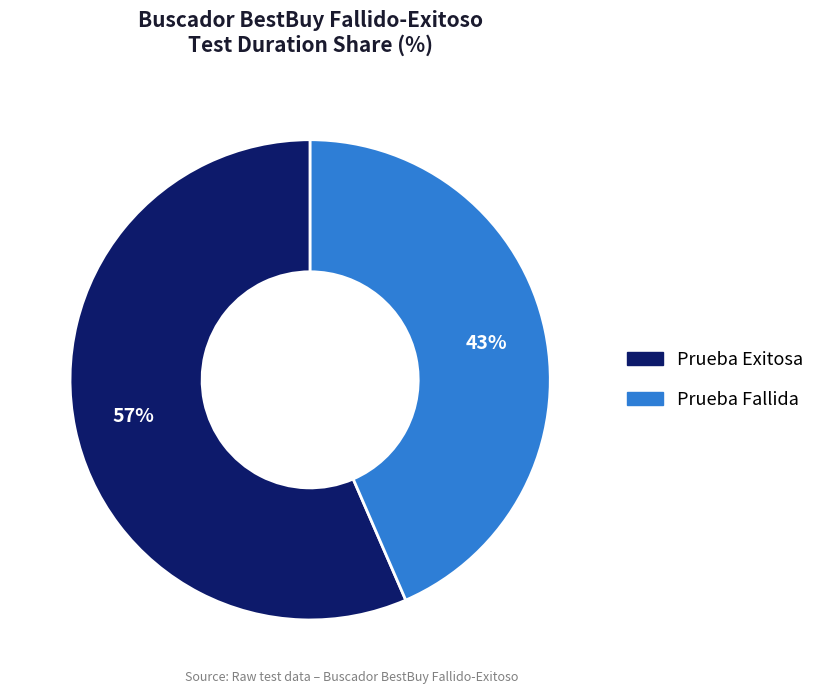

Which category has the smallest portion of the pie?

Prueba Fallida